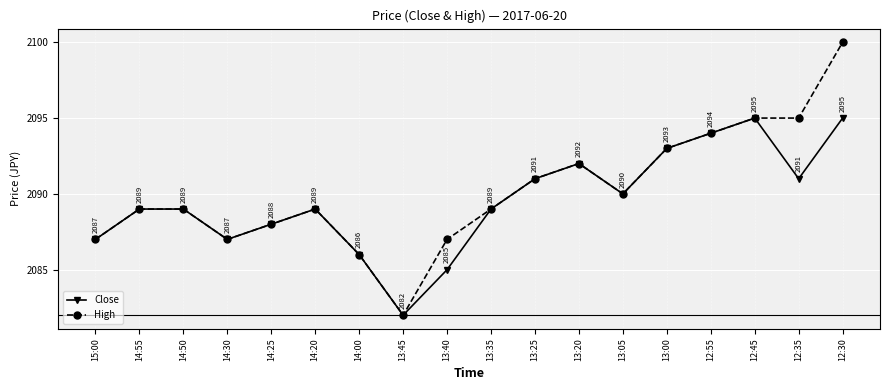

What is the lowest value of the Close series?

2082